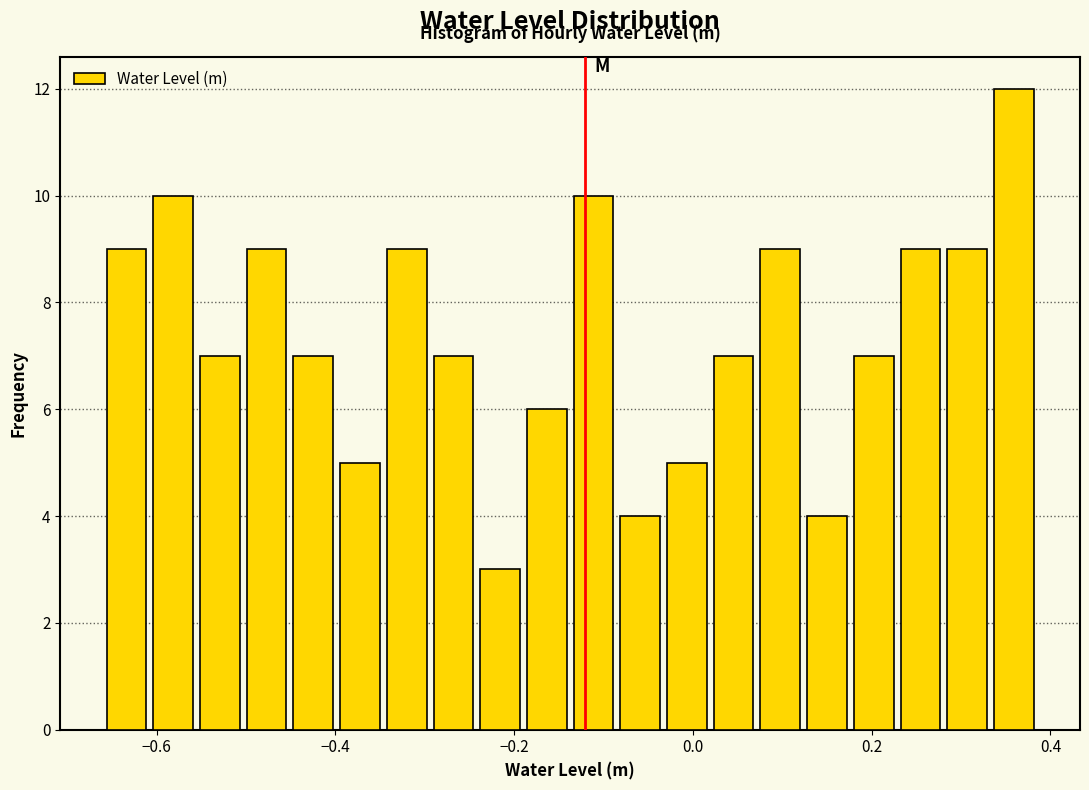

Around what value on the x-axis is the tallest bar? Give the approximate position of its centre, as read against the axis.

0.36